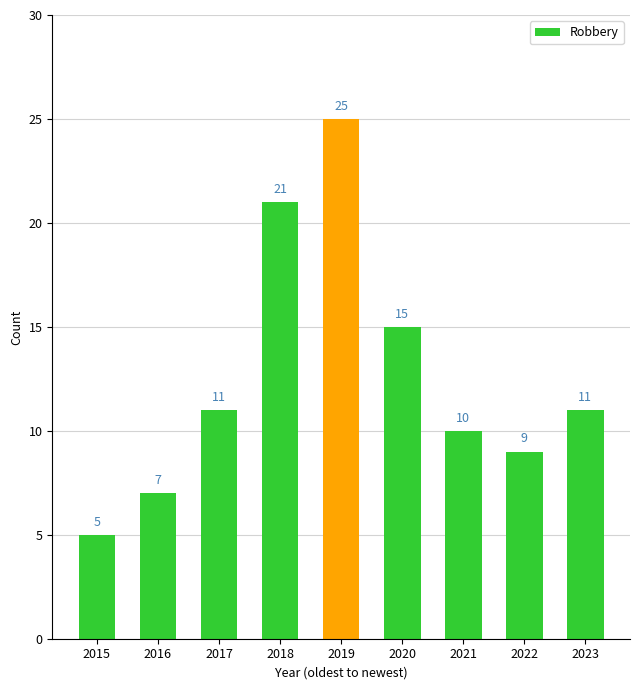

What is the difference between the maximum and minimum values?

20